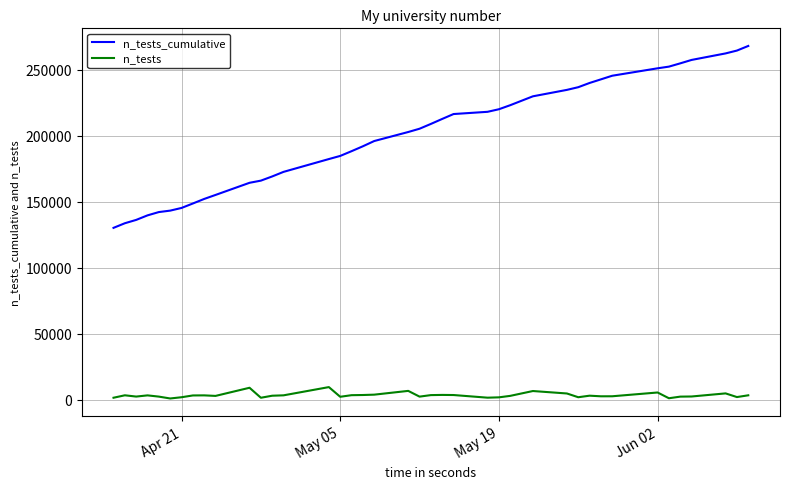

What are all the series names shown in the legend?

n_tests_cumulative, n_tests